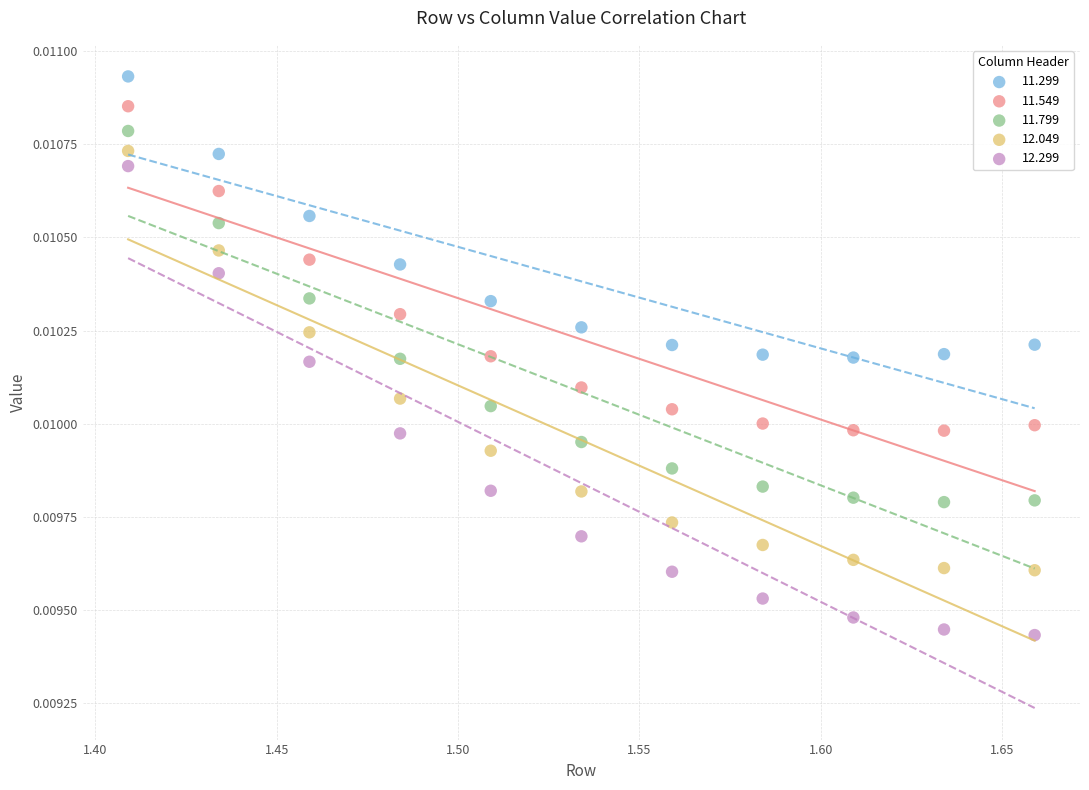

Which series contains the highest Y value?

11.299